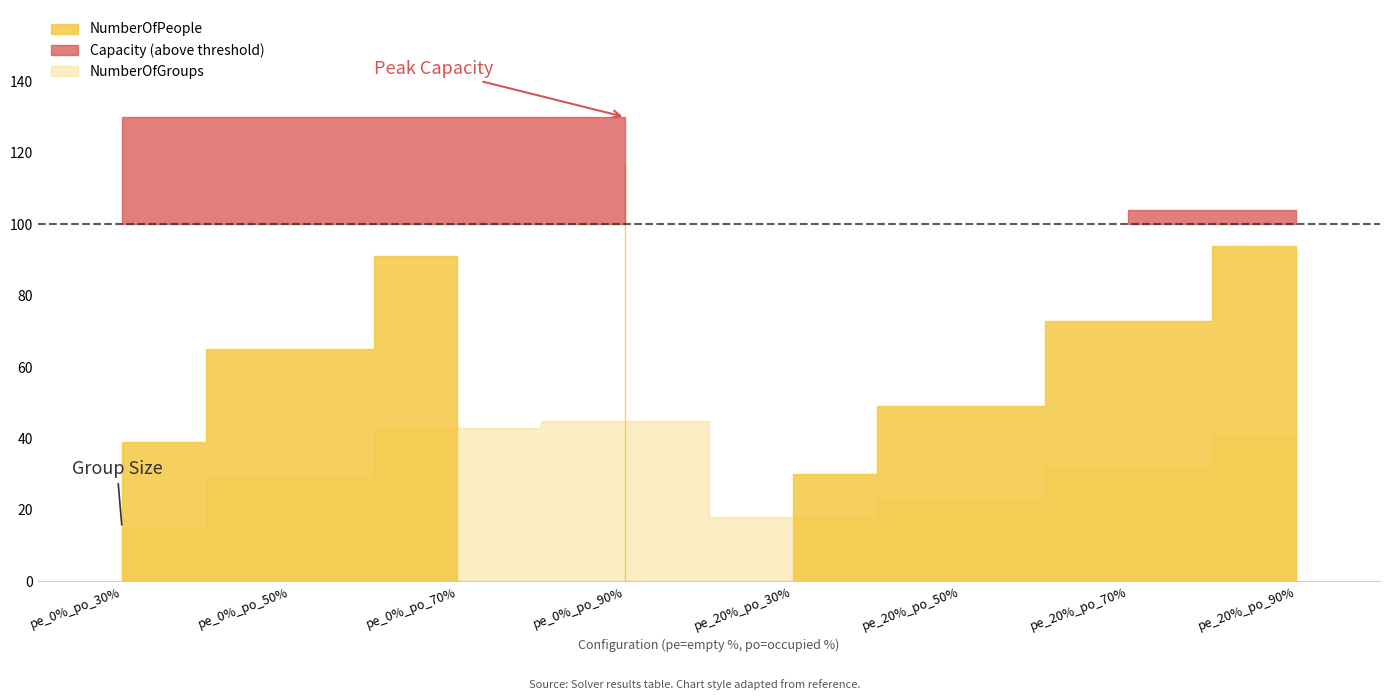

Which series has the largest total across all categories?

Capacity